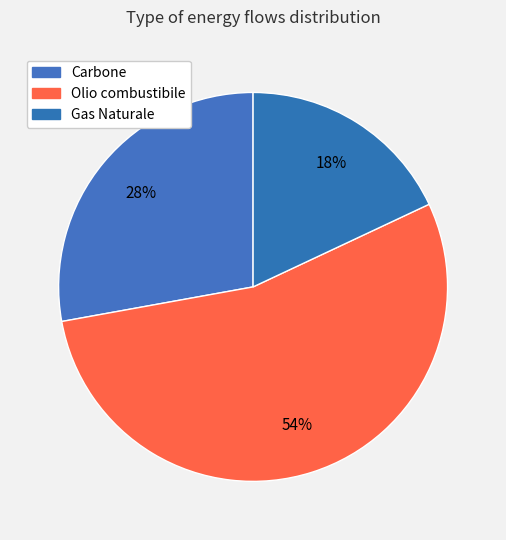

Rank the categories by value from highest to lowest.

Olio combustibile, Carbone, Gas Naturale